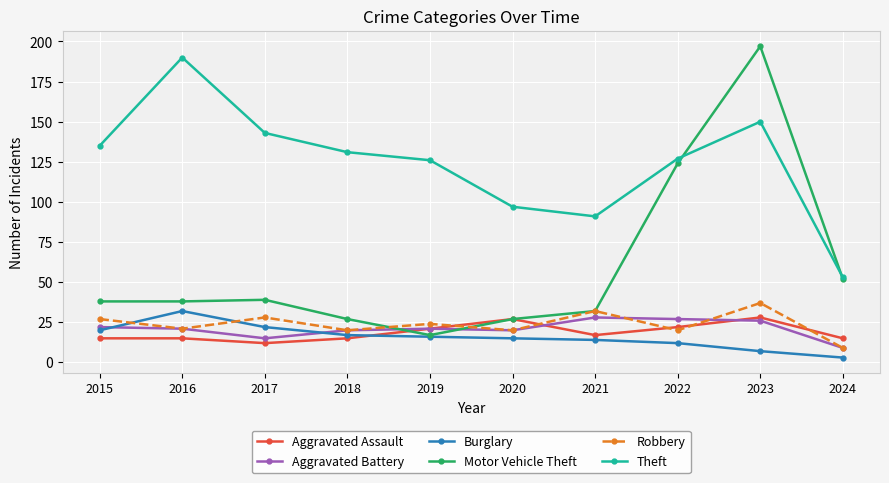

What is the difference between the highest and lowest values at 2018?

116